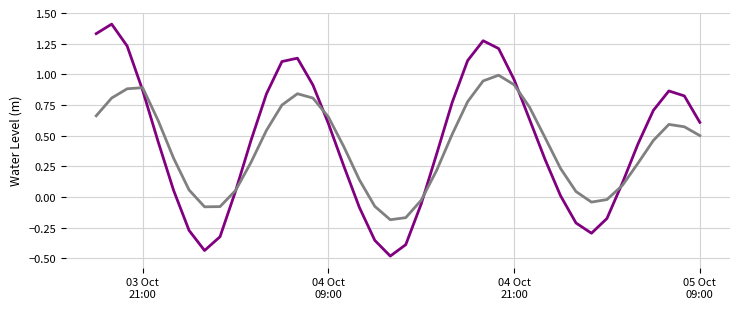

What is the minimum value shown in the chart?

-0.5